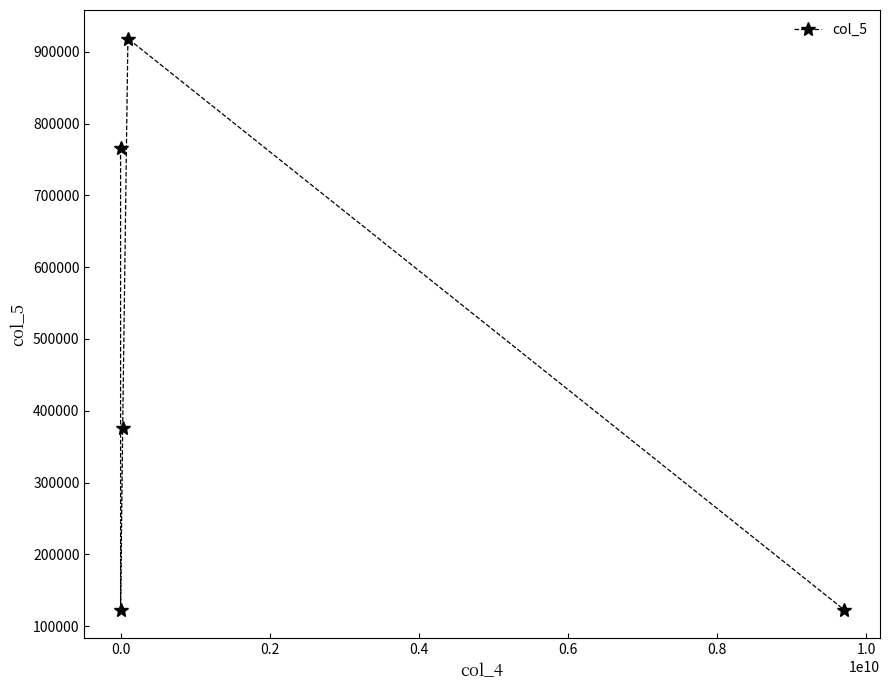

What is the difference between the second highest and second lowest values?

642246